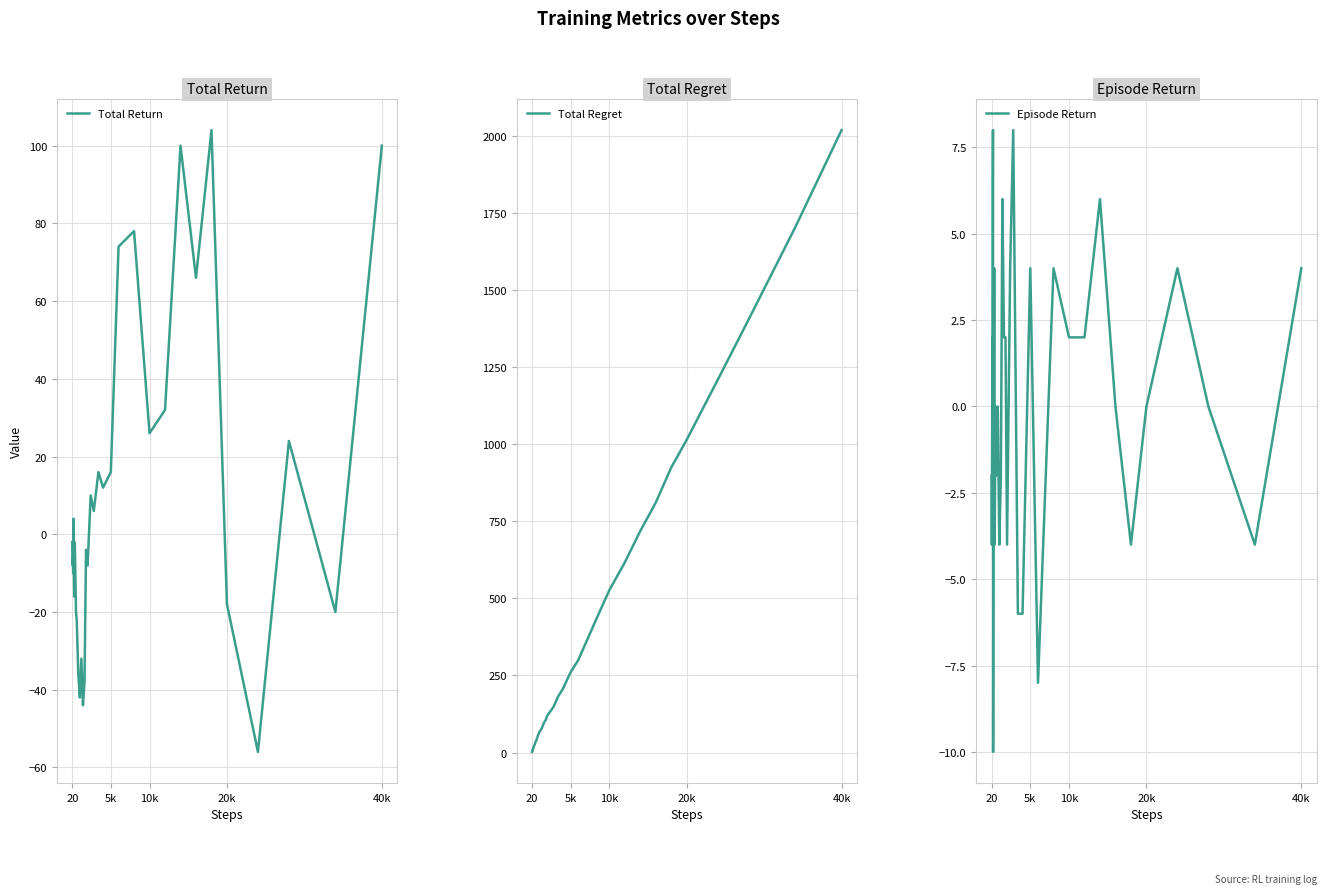

Which category has the highest value in the Total Regret series?

40k